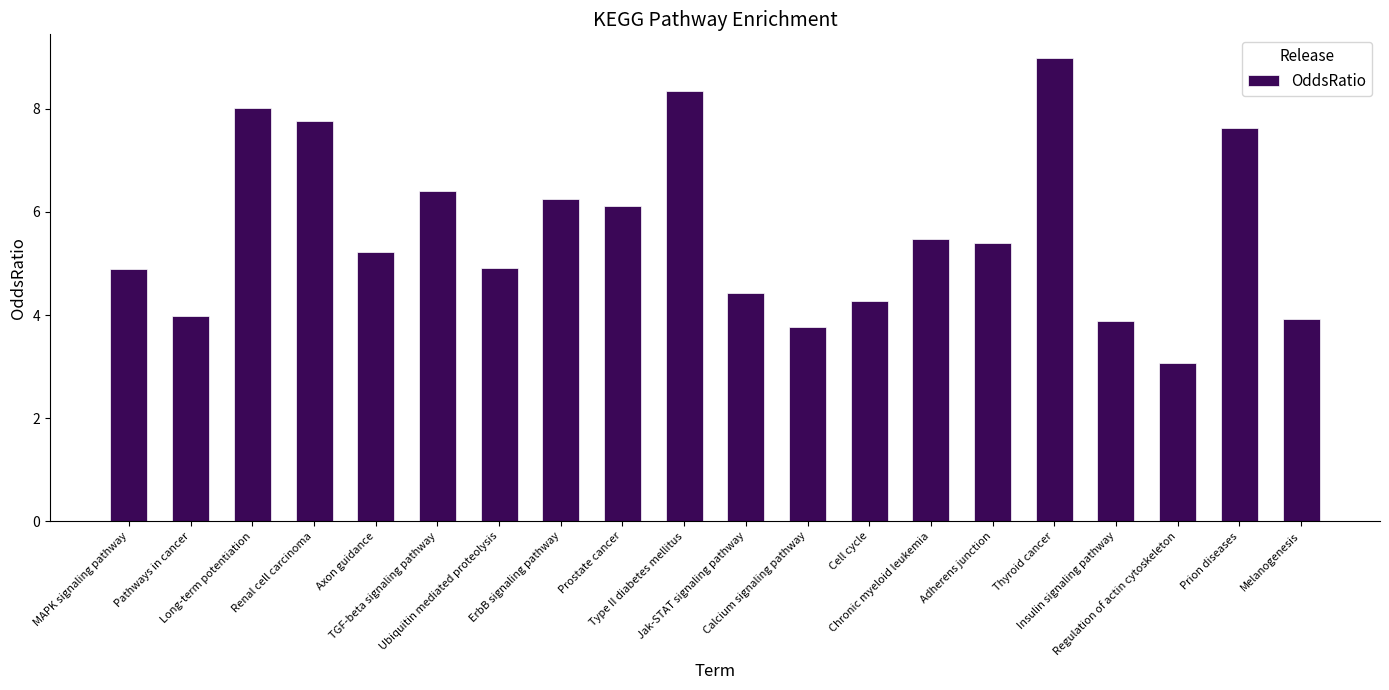

What is the approximate value at Adherens junction?

5.4